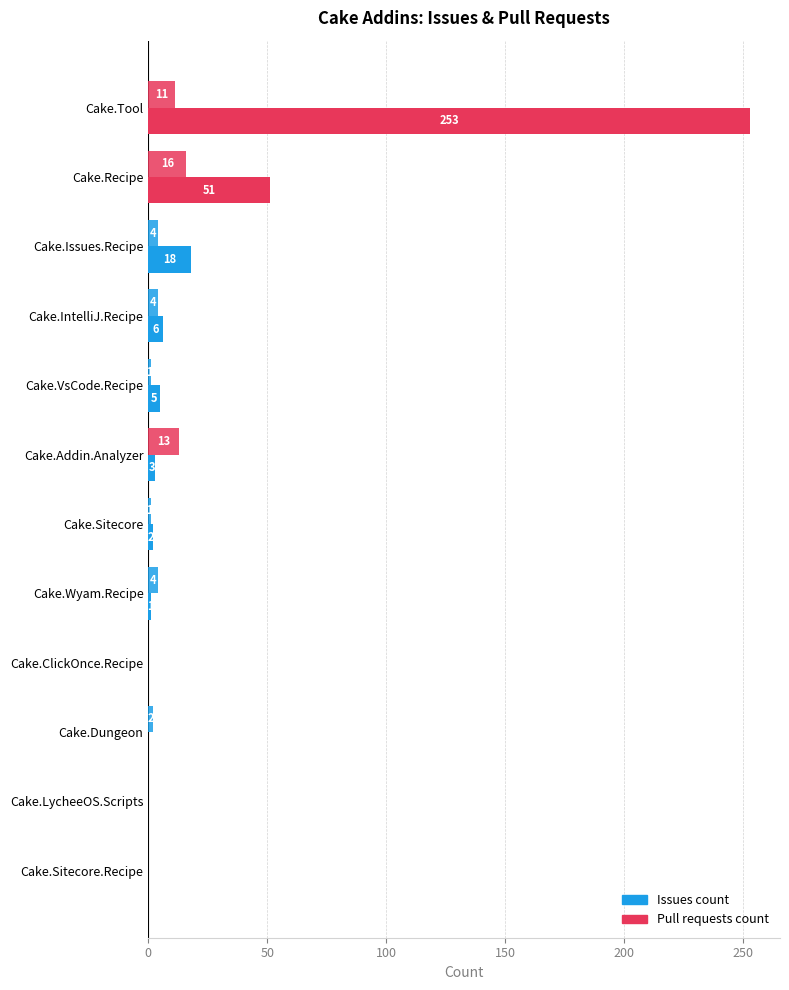

How many values in Issues count are above zero?

8